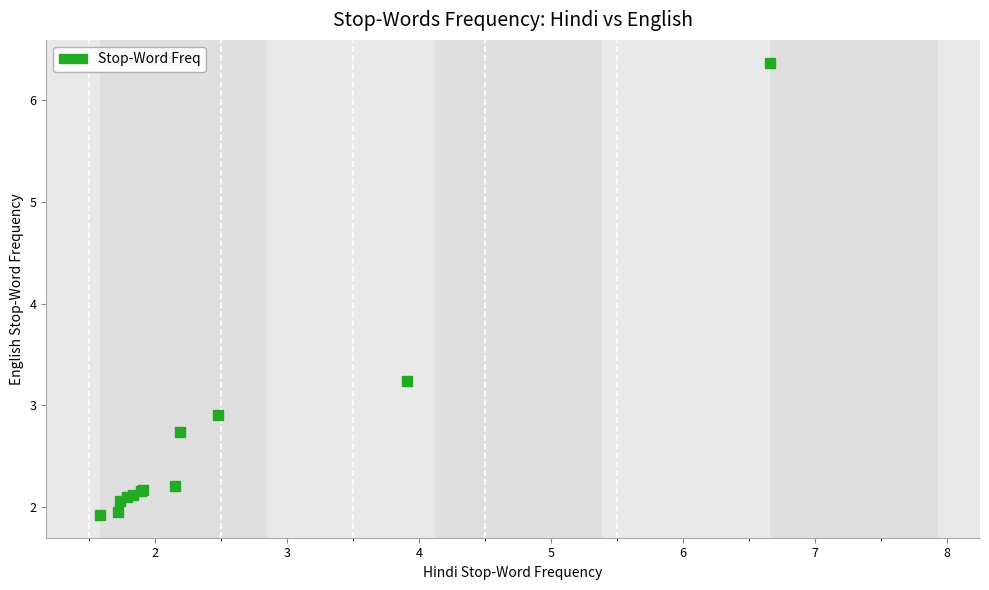

What Y value in the scatter plot is closest to 4?

3.2